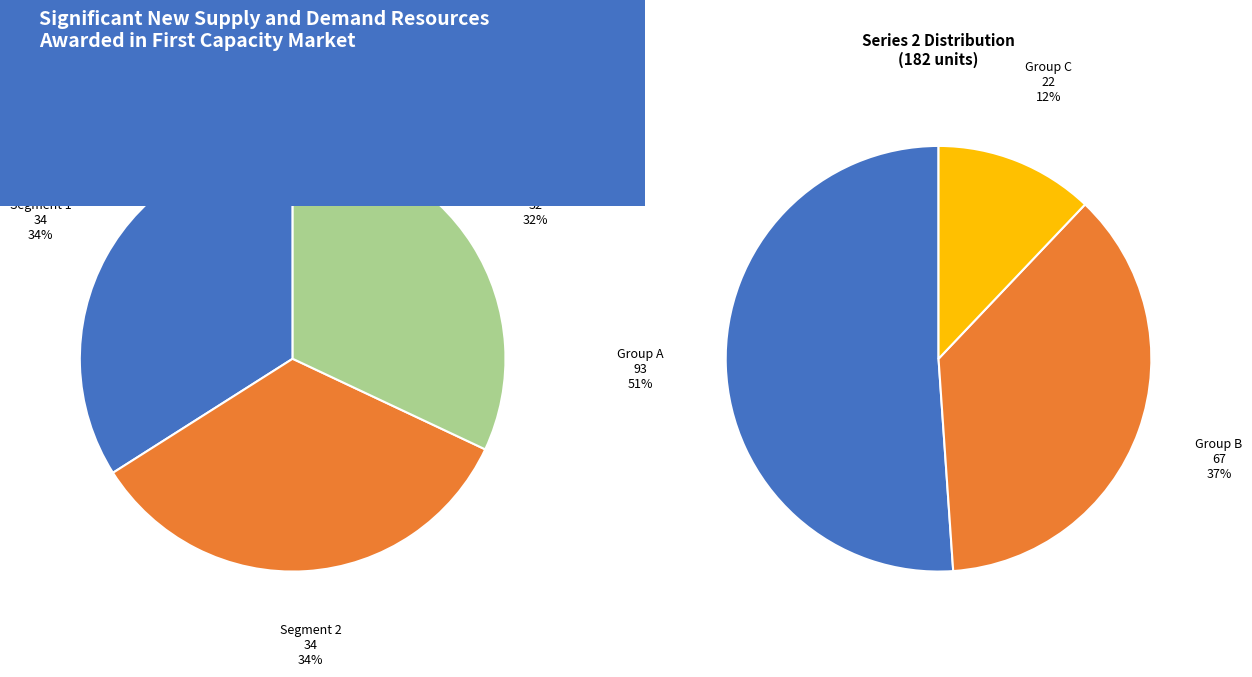

How many segments does this pie chart have?

3